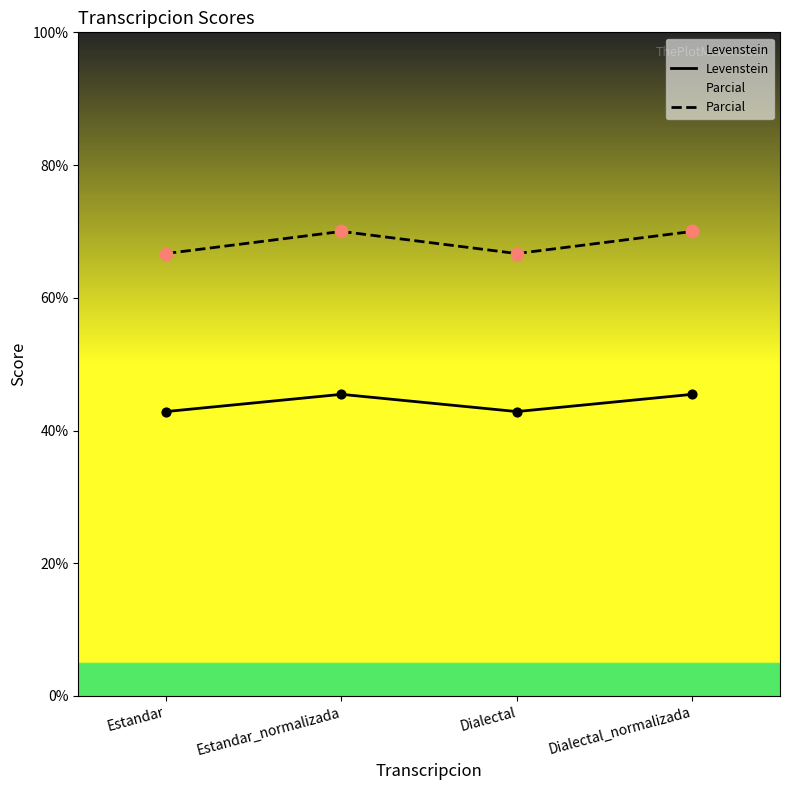

Which series has the largest total across all categories?

Parcial